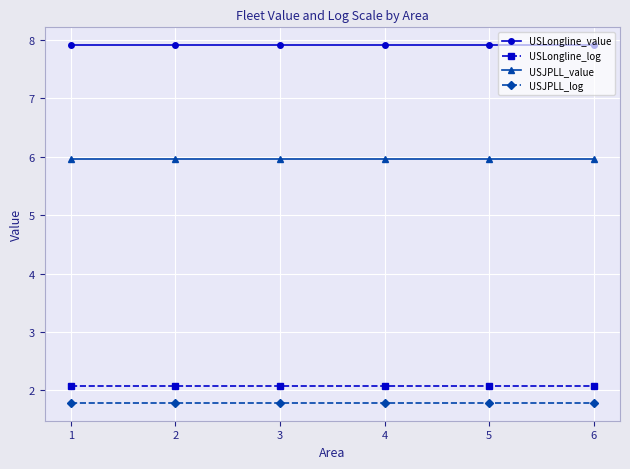

True or false: USLongline_value and USJPLL_value cross at least once.

False